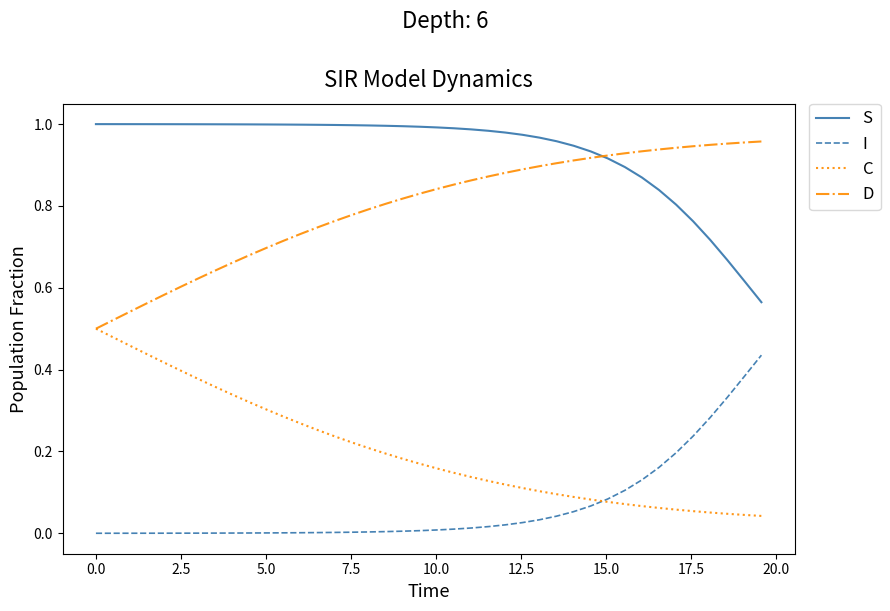

True or false: I and D cross at least once.

False